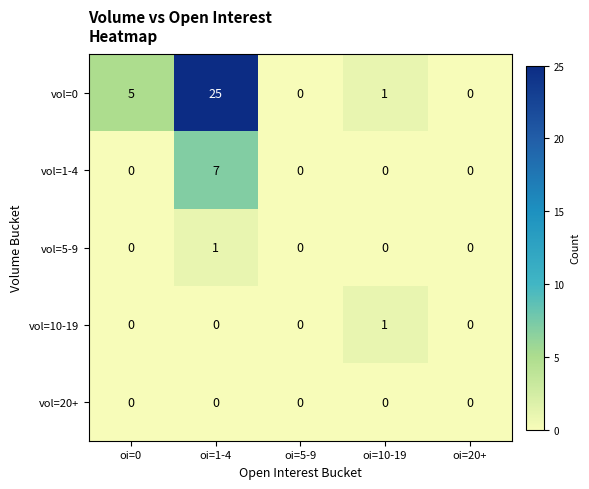

Which series has the largest range (max minus min)?

vol=0